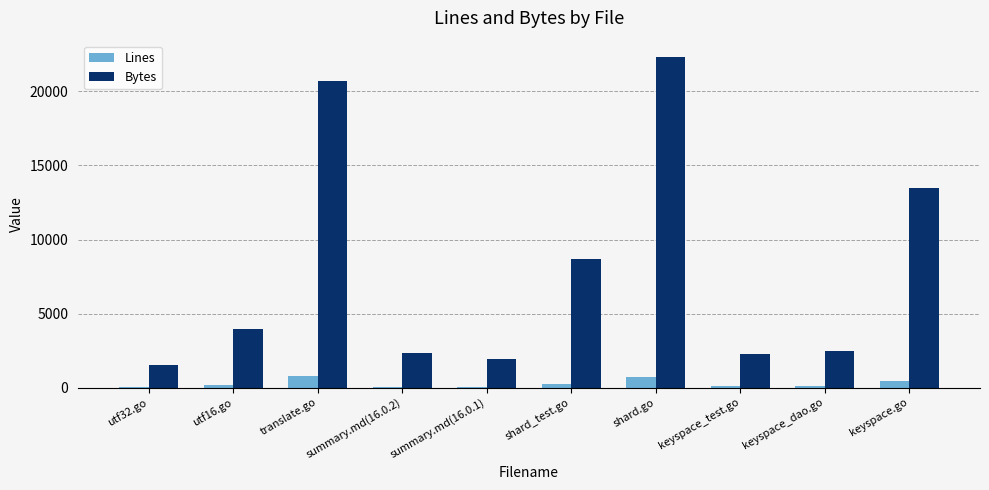

Which series changed the most between summary.md(16.0.2) and shard.go?

Bytes